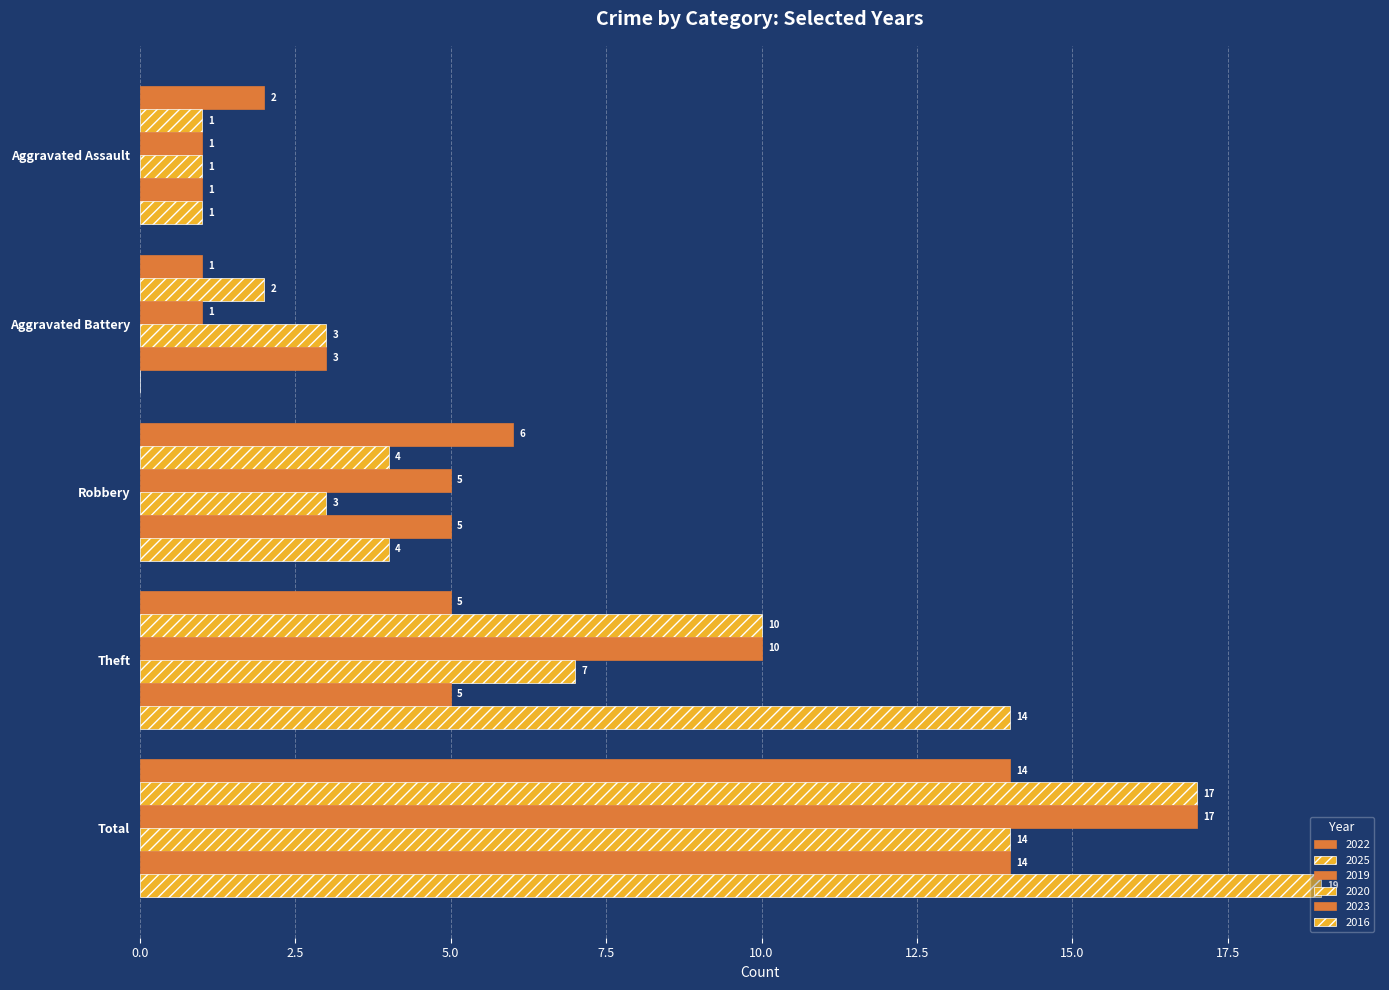

How many distinct data groups are displayed?

6